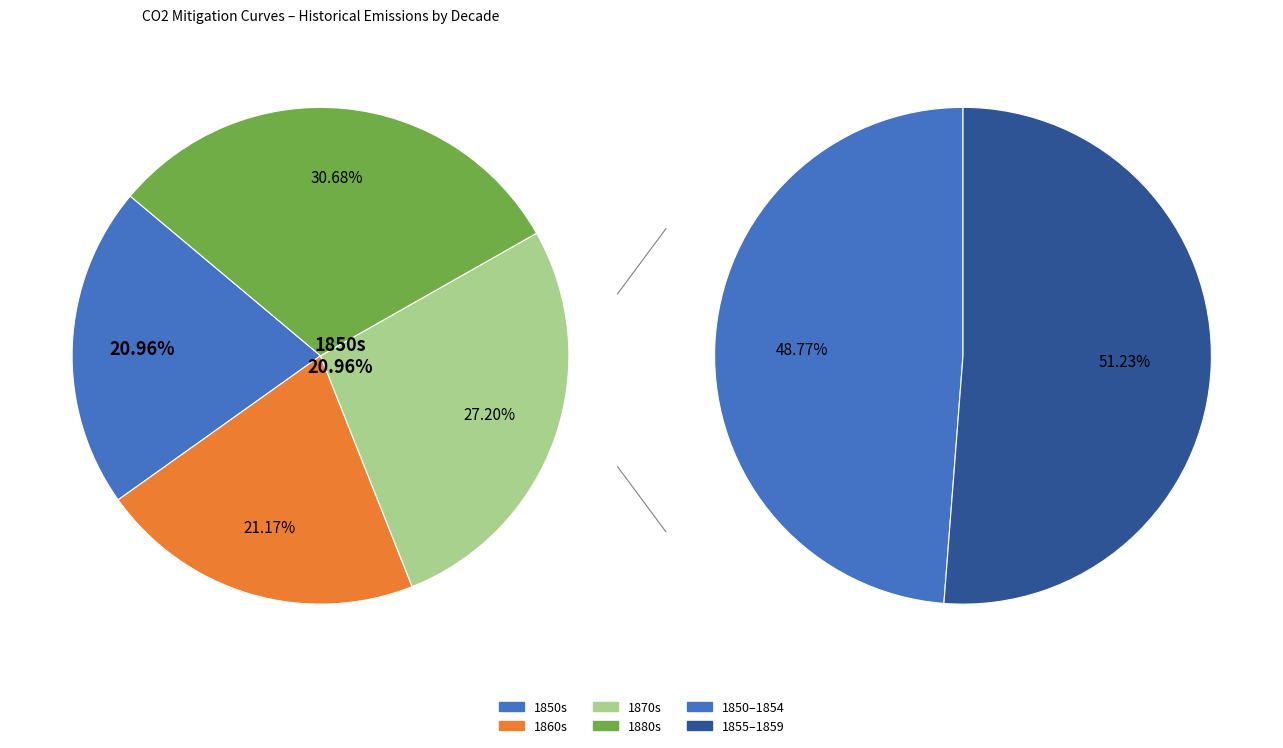

Between 1866 and 1855, which is larger?

1866